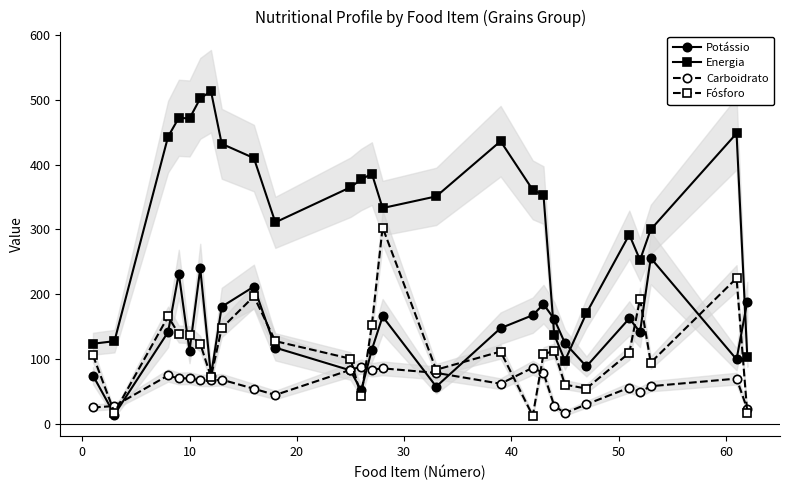

Is it true that Carboidrato equals 58.3 at 13?

False